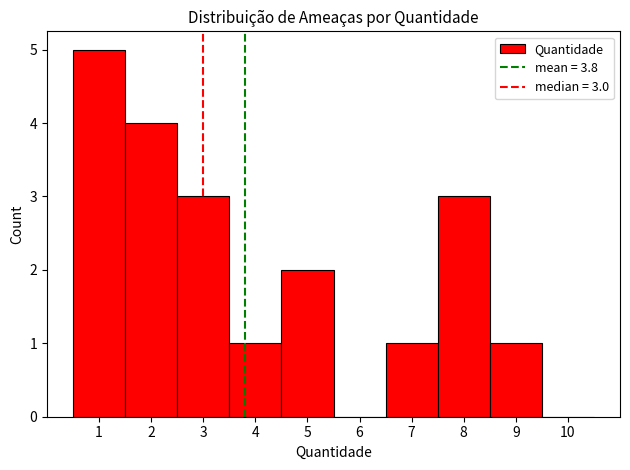

Which range on the x-axis has the tallest bar?

0.5 to 1.5